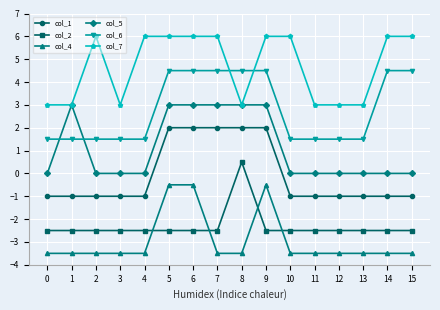

What is the spread (max minus min) of values at 11?

6.5